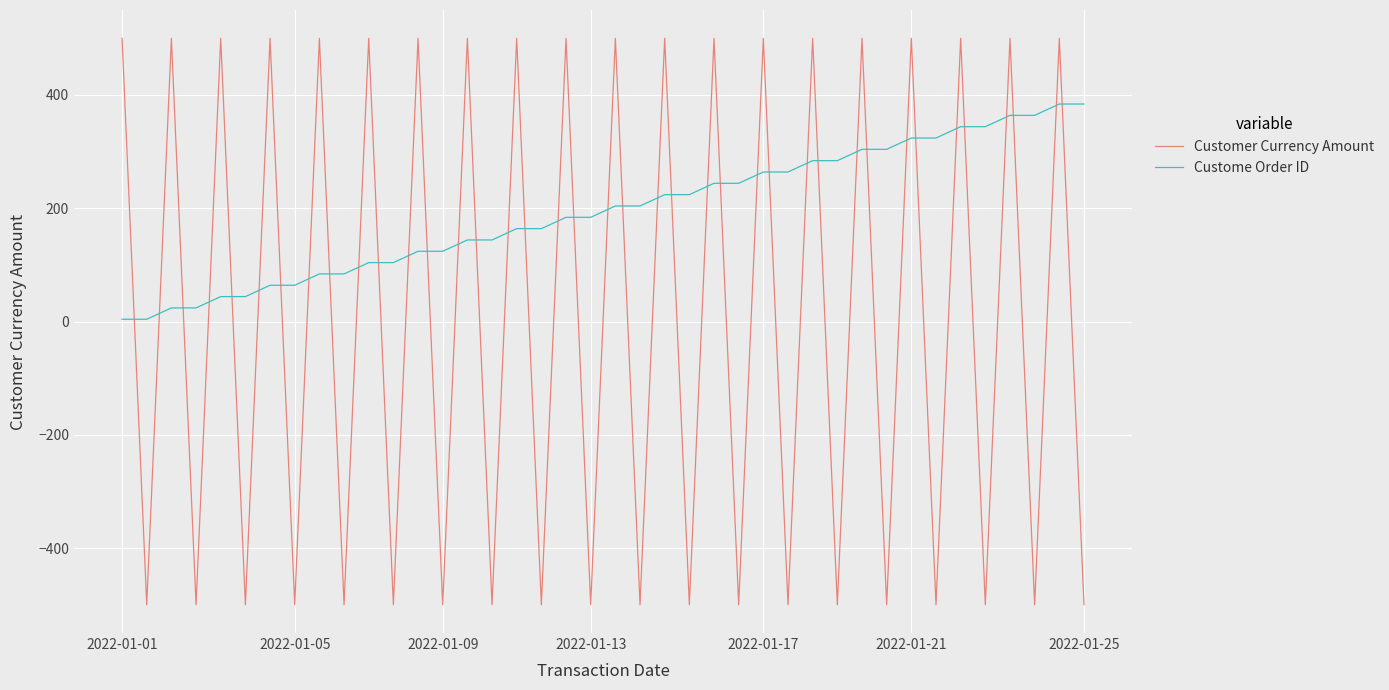

In Customer Currency Amount, how many points are lower than both neighbors (excluding endpoints)?

19